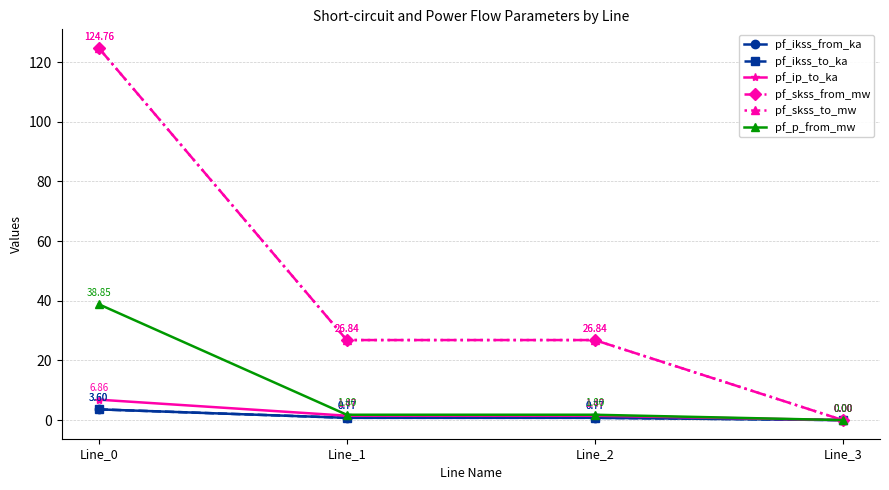

Does the chart have visible grid lines?

Yes